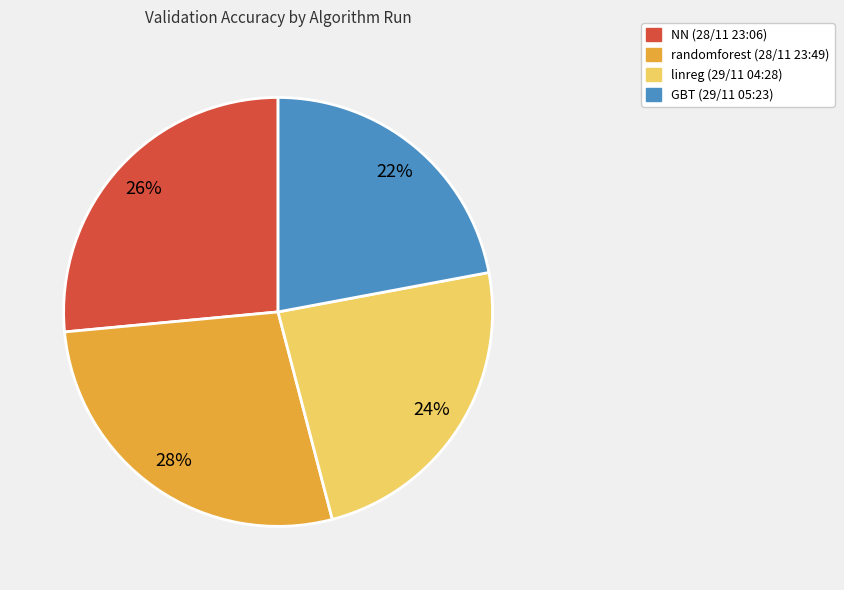

What percentage is the GBT (29/11 05:23) slice, to the nearest percent?

22%